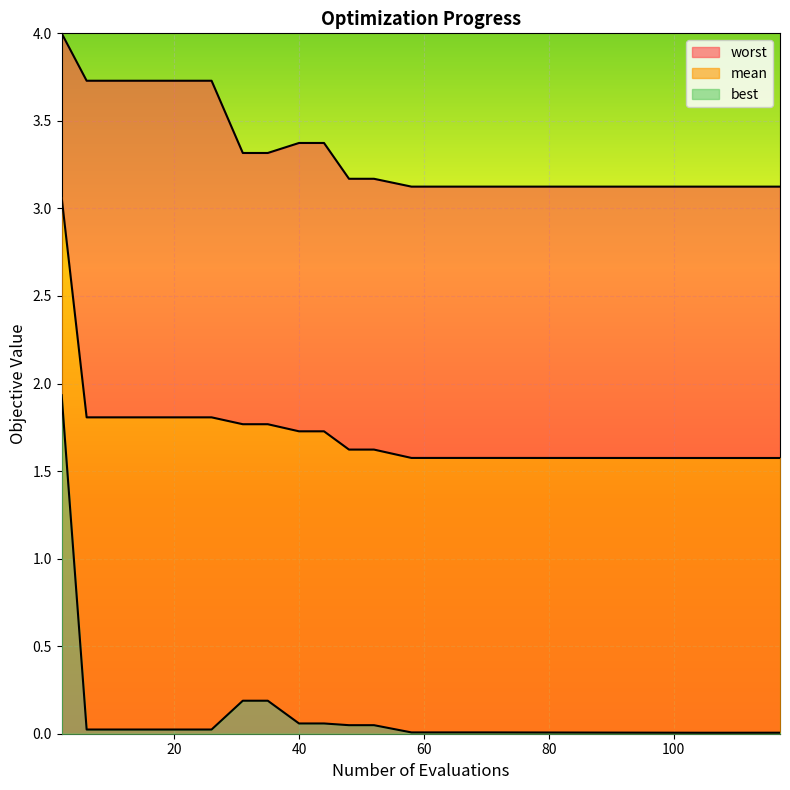

Reading left to right, extract all data points from this chart.

mean: 2=3.1	6=1.8	10=1.8	14=1.8	18=1.8	22=1.8	26=1.8	31=1.8	35=1.8	40=1.7	44=1.7	48=1.6	52=1.6	58=1.6	62=1.6	66=1.6	70=1.6	104=1.6	108=1.6	117=1.6
best: 2=1.9	6=0.0	10=0.0	14=0.0	18=0.0	22=0.0	26=0.0	31=0.2	35=0.2	40=0.1	44=0.1	48=0.0	52=0.0	58=0.0	62=0.0	66=0.0	70=0.0	104=0.0	108=0.0	117=0.0
worst: 2=4.0	6=3.7	10=3.7	14=3.7	18=3.7	22=3.7	26=3.7	31=3.3	35=3.3	40=3.4	44=3.4	48=3.2	52=3.2	58=3.1	62=3.1	66=3.1	70=3.1	104=3.1	108=3.1	117=3.1